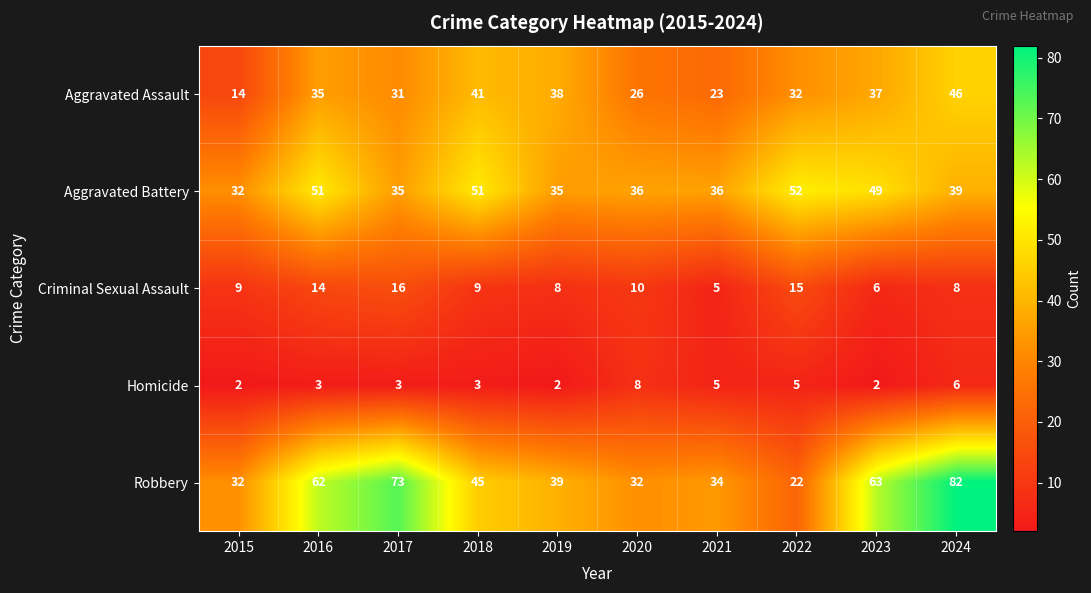

Read the Criminal Sexual Assault value at 2020, to the nearest 5.

10